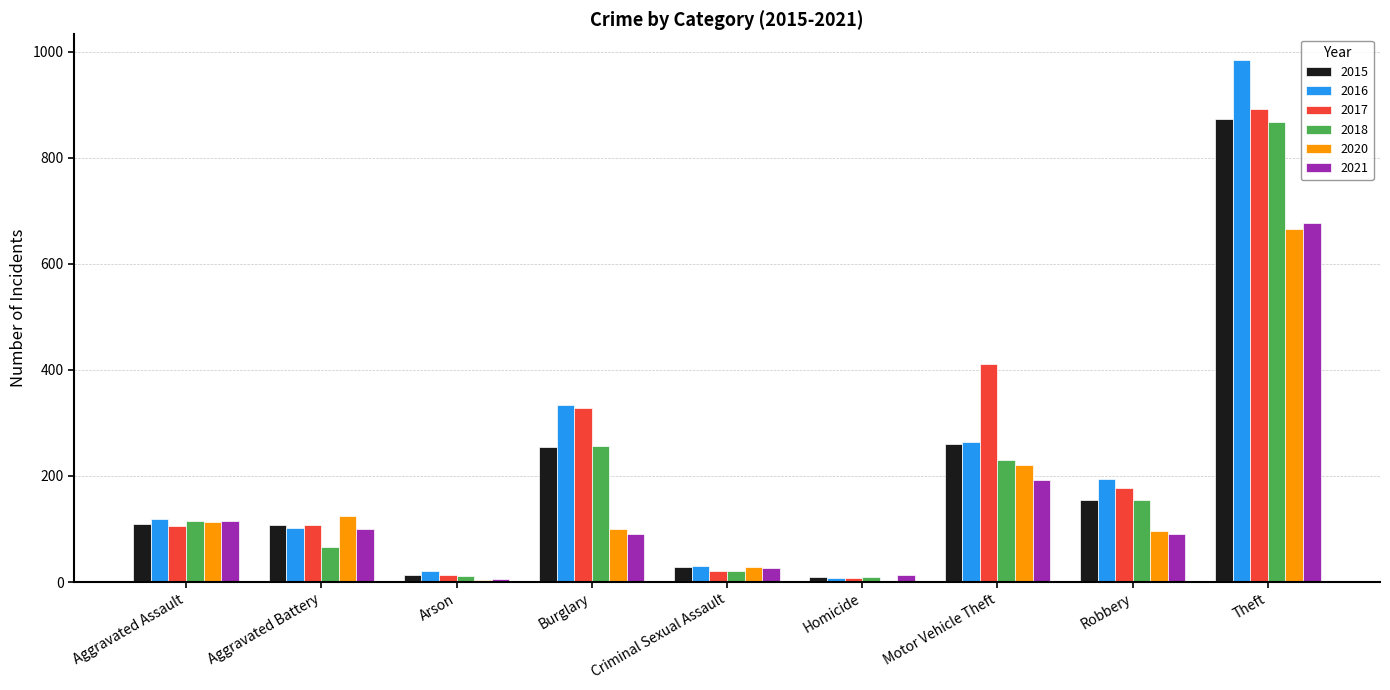

At which category is the sum across all series the highest?

Theft